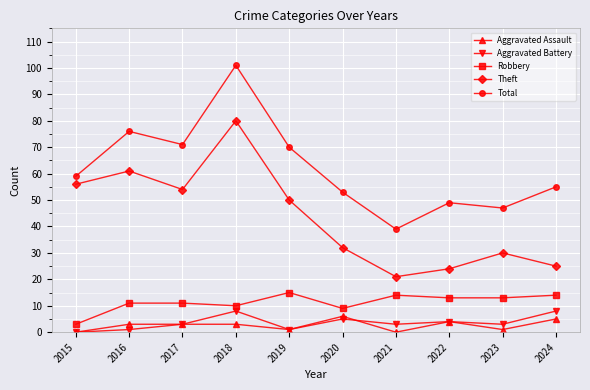

What is the maximum value for Theft?

80